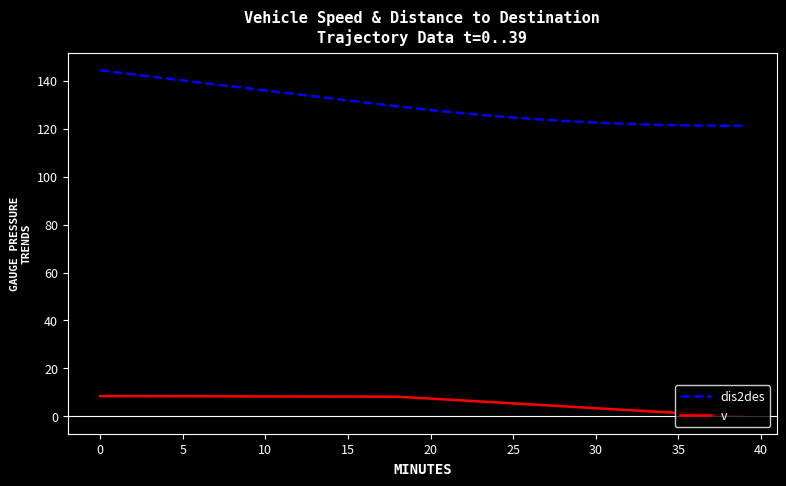

Rank the series by their average value, from highest to lowest.

dis2des, v